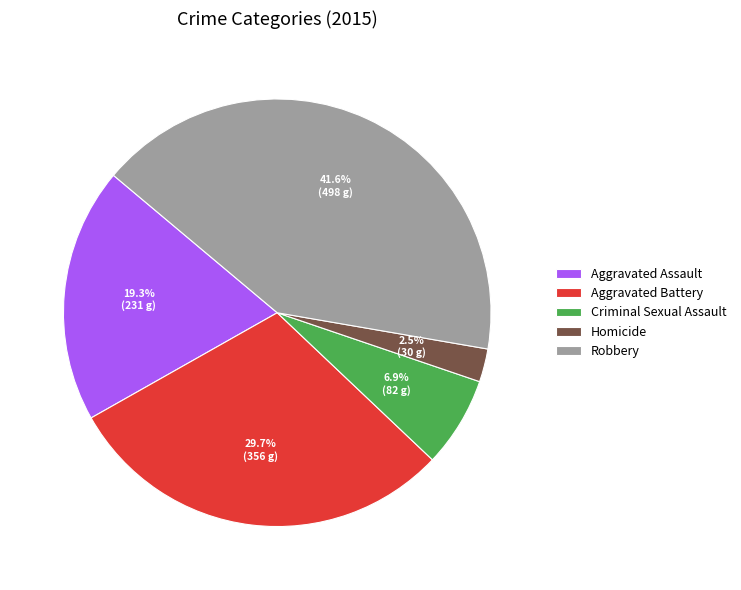

How much of the chart is everything except Aggravated Assault?

80.7%